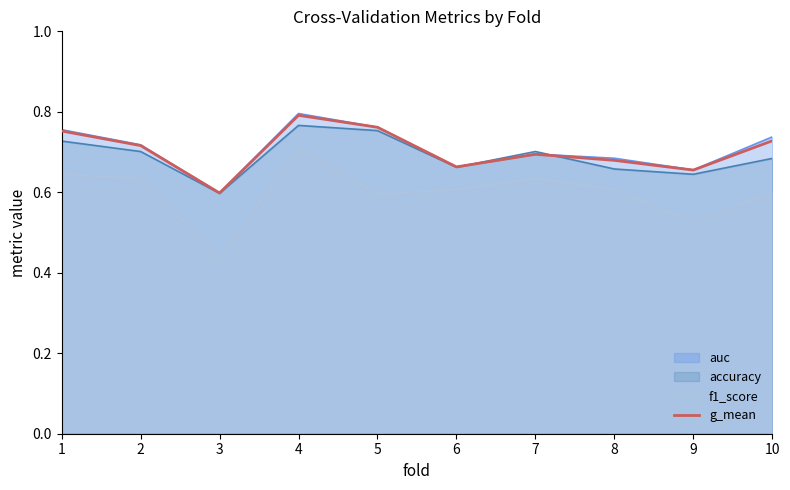

What is the maximum value shown in the chart?

0.8